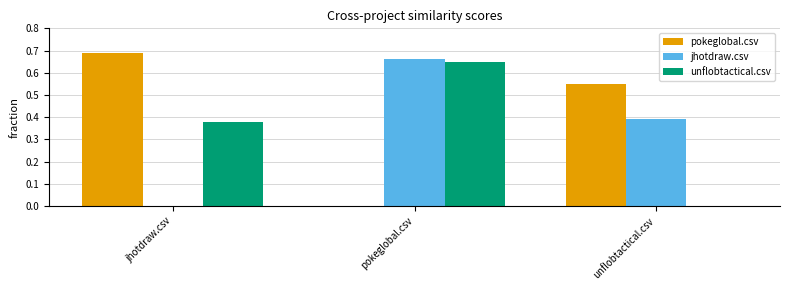

What is the sum of the jhotdraw.csv values at pokeglobal.csv and unflobtactical.csv?

1.1